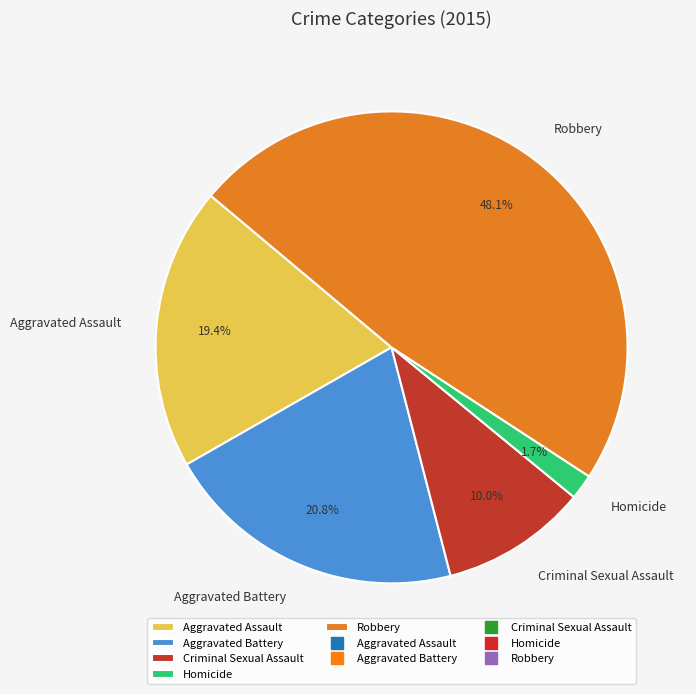

Combined, what portion of the pie is Homicide and Robbery?

49.8%